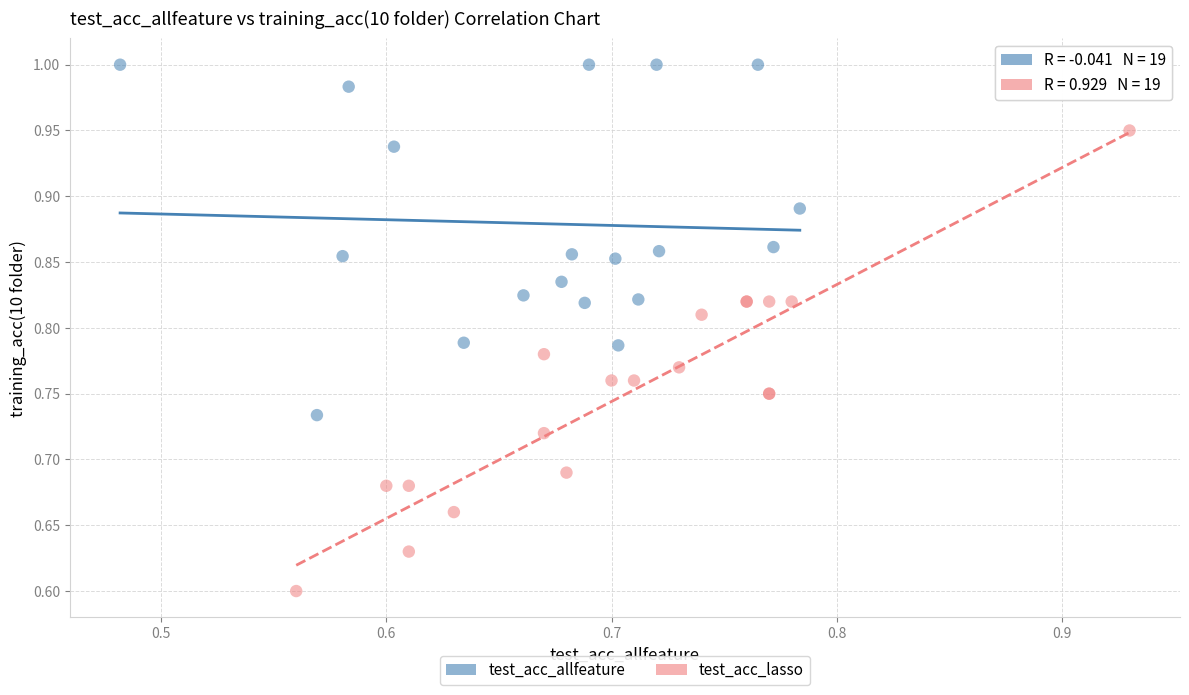

Which series reaches the maximum Y coordinate?

test_acc_allfeature